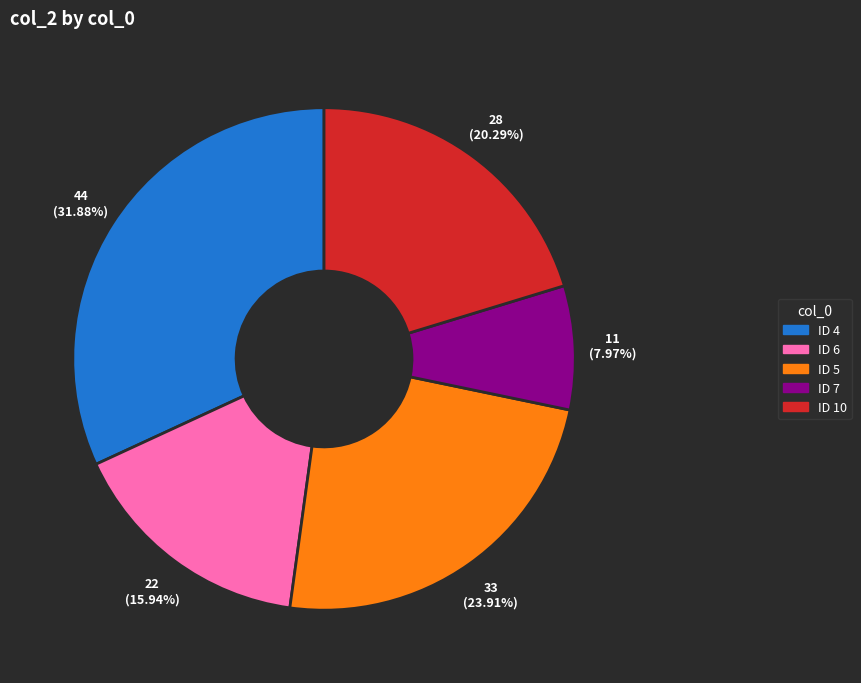

Is there any slice that represents more than half of the pie?

No